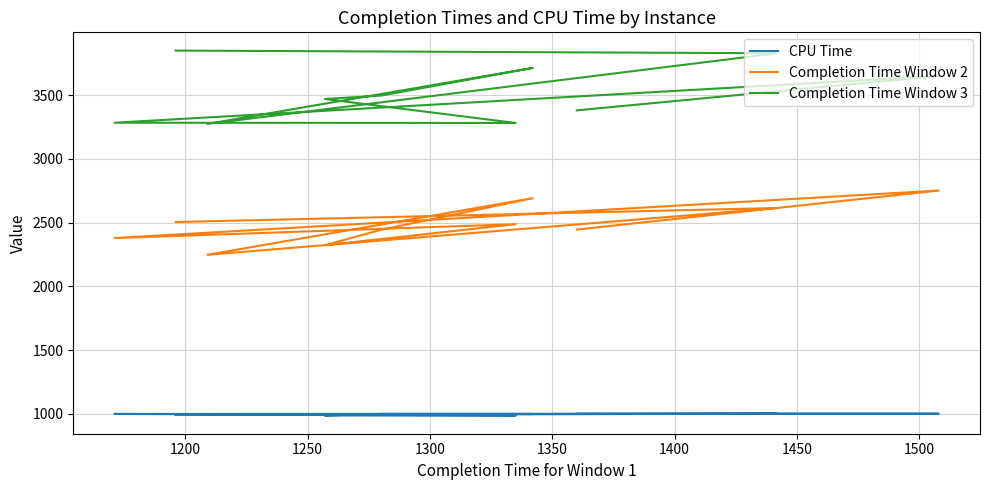

Where does the Completion Time Window 2 series first go above 2488?

1200